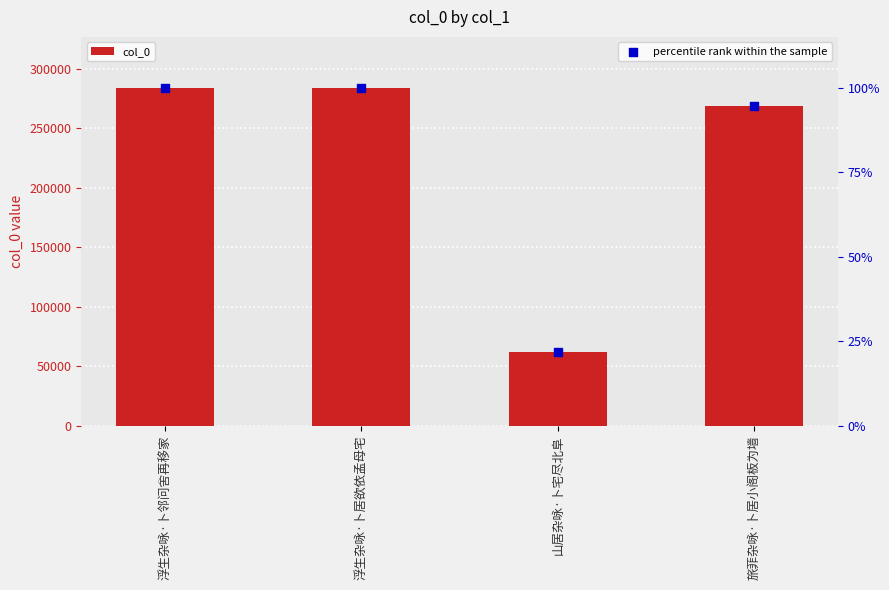

At how many categories does at least one series exceed 151235?

3